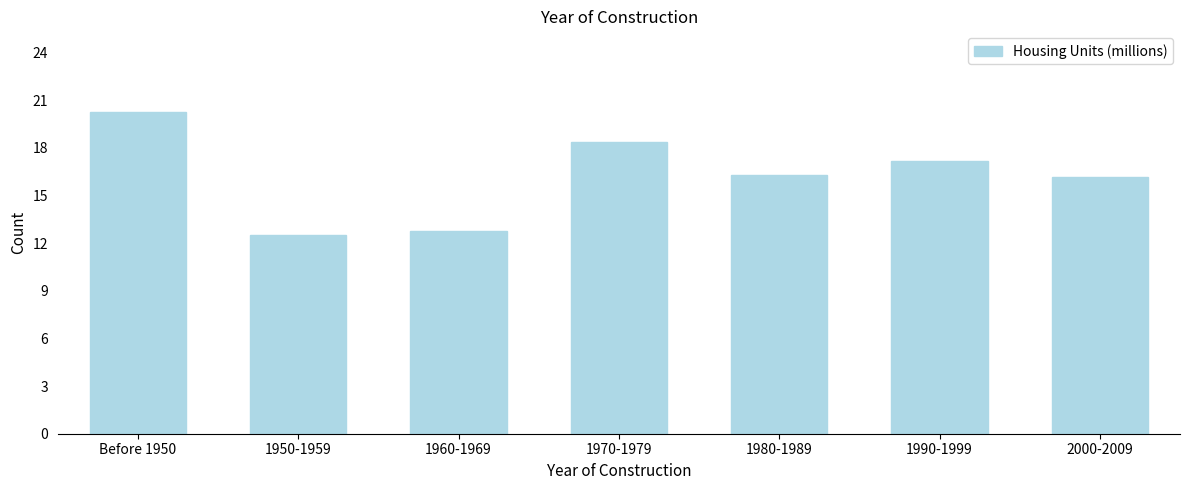

Reading left to right, what are all the values shown in this chart?

Before 1950=20.3	1950-1959=12.5	1960-1969=12.8	1970-1979=18.3	1980-1989=16.3	1990-1999=17.2	2000-2009=16.2